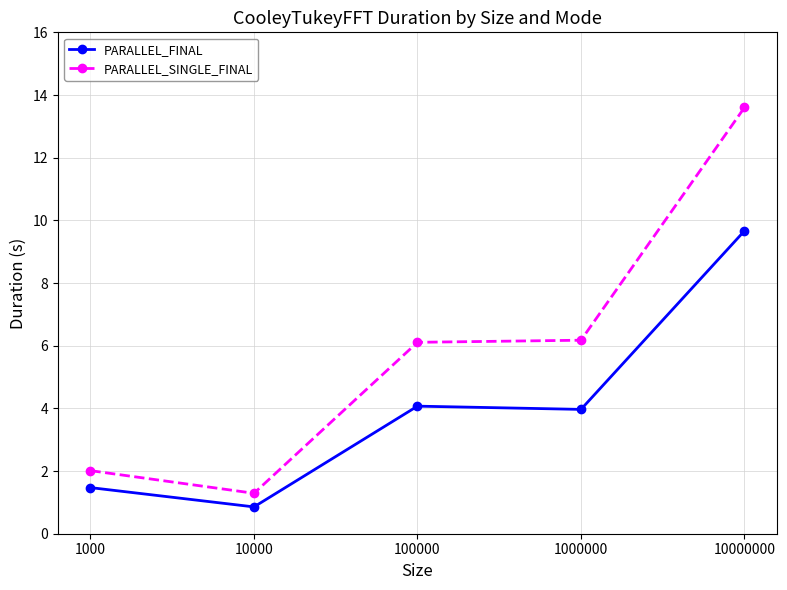

True or false: PARALLEL_FINAL and PARALLEL_SINGLE_FINAL cross at least once.

False